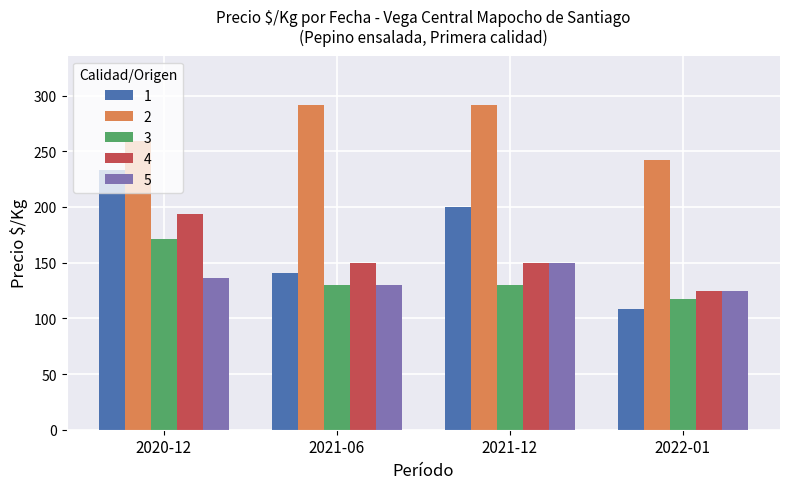

Reading right to left, transcribe all the data shown in this chart.

1: 2022-01=108	2021-12=200	2021-06=141	2020-12=233
2: 2022-01=242	2021-12=292	2021-06=292	2020-12=259
3: 2022-01=117	2021-12=130	2021-06=130	2020-12=171
4: 2022-01=125	2021-12=150	2021-06=150	2020-12=194
5: 2022-01=125	2021-12=150	2021-06=130	2020-12=136